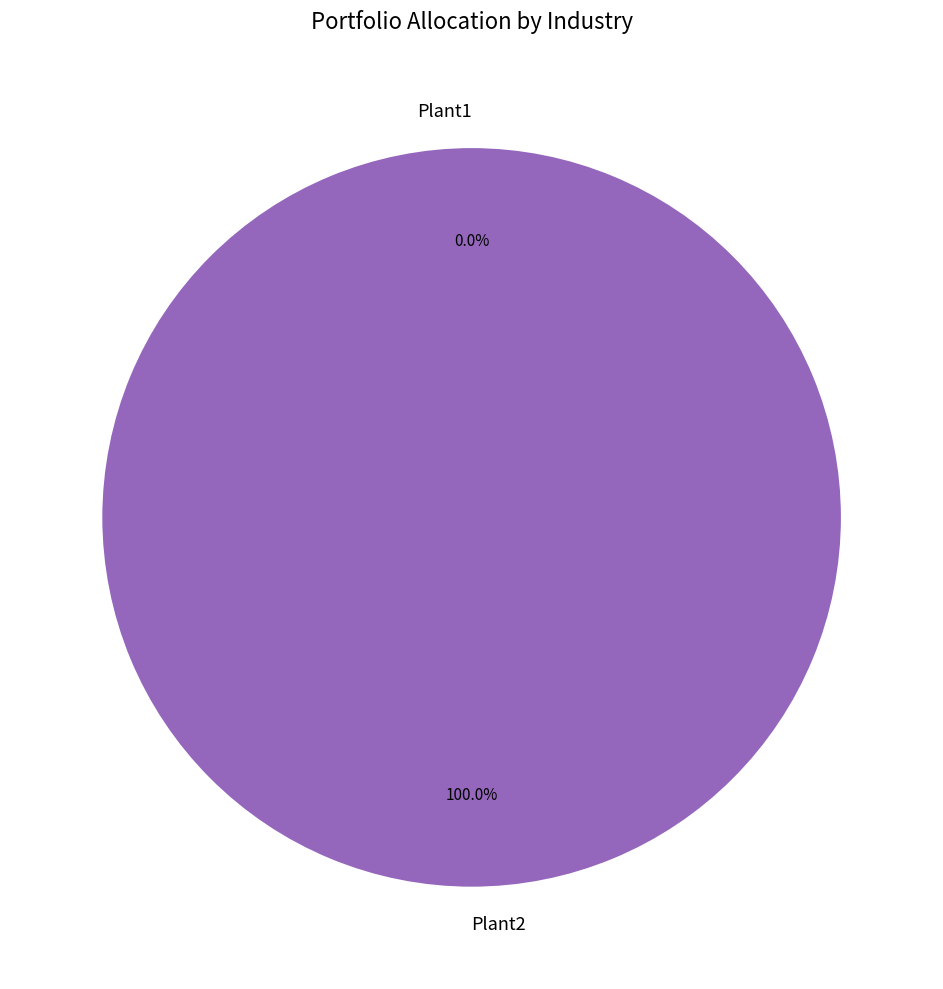

How many slices are in this pie chart?

2